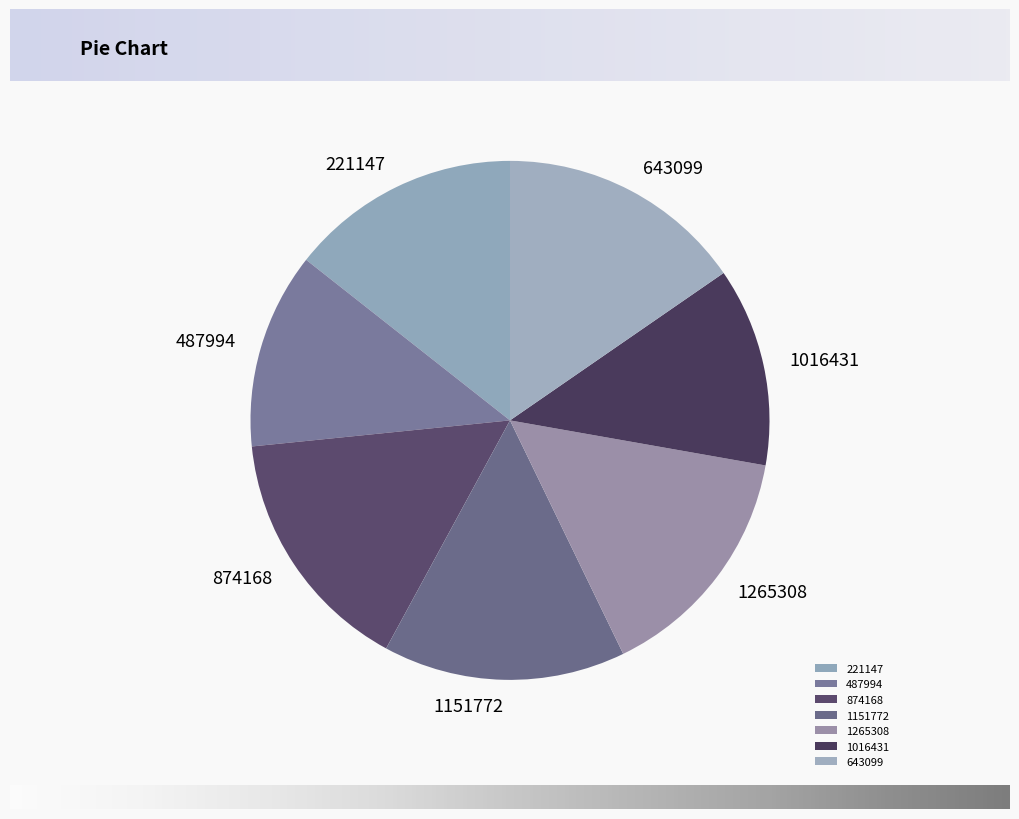

Count the number of slices in the pie.

7